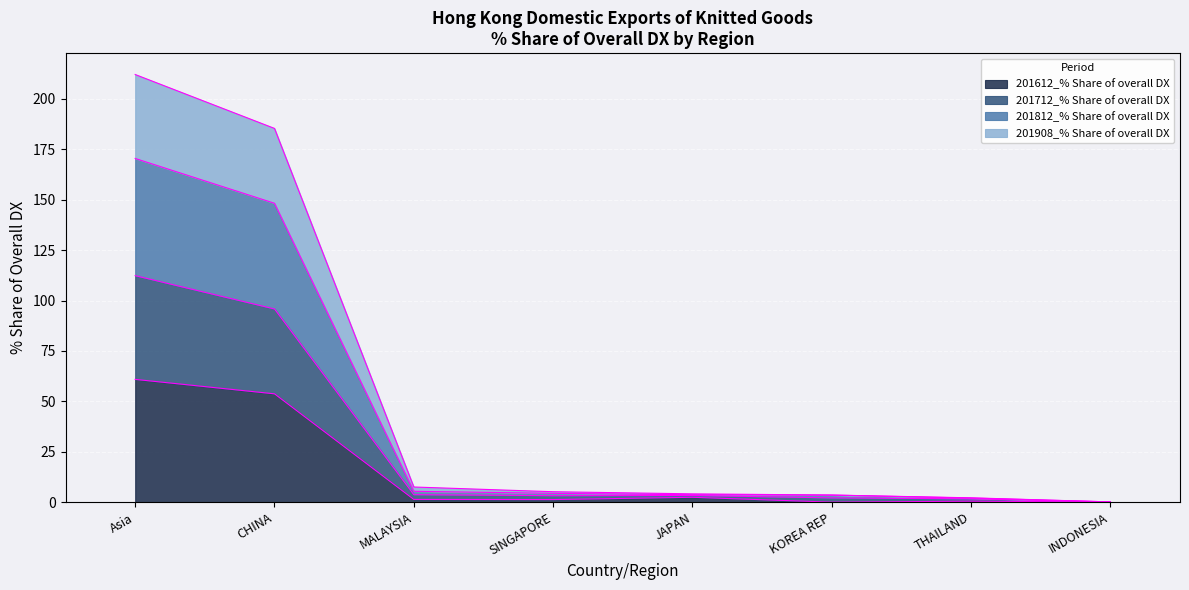

At which label is 201812_% Share of overall DX closest to 106?

CHINA